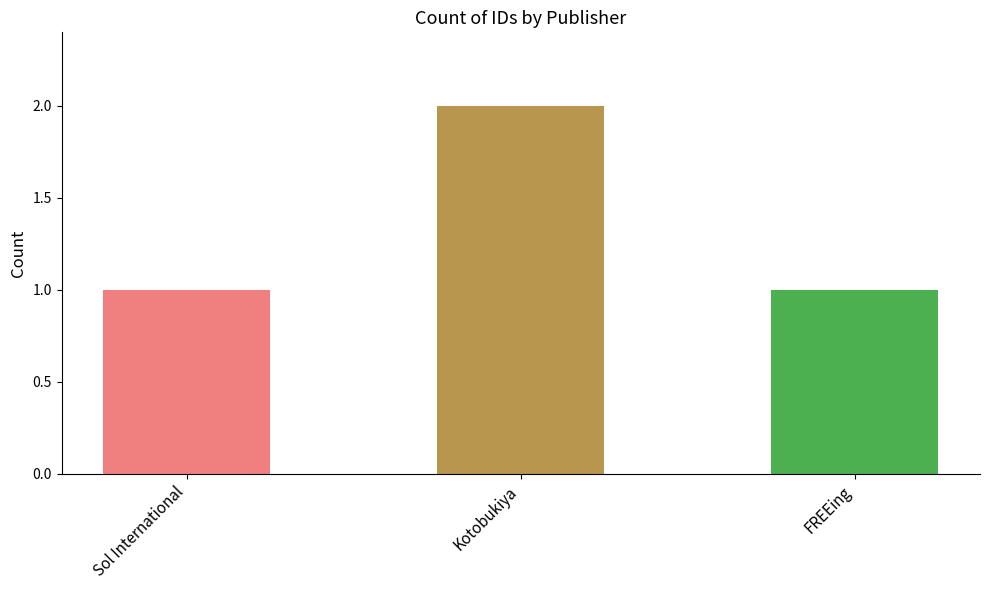

Are the bars horizontal?

No